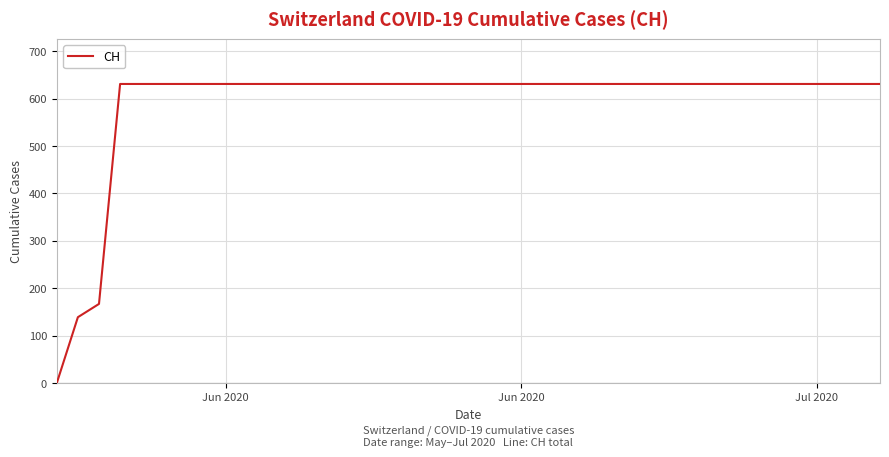

What is the difference between the maximum and minimum values?

631